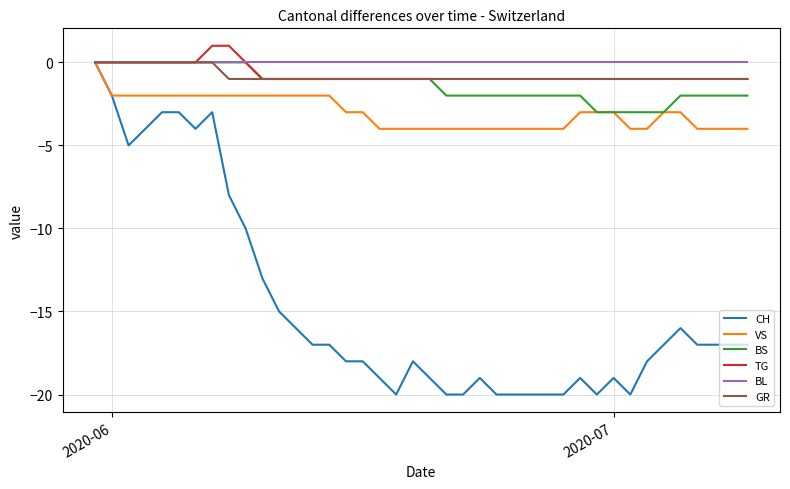

What is the smallest value displayed?

-20